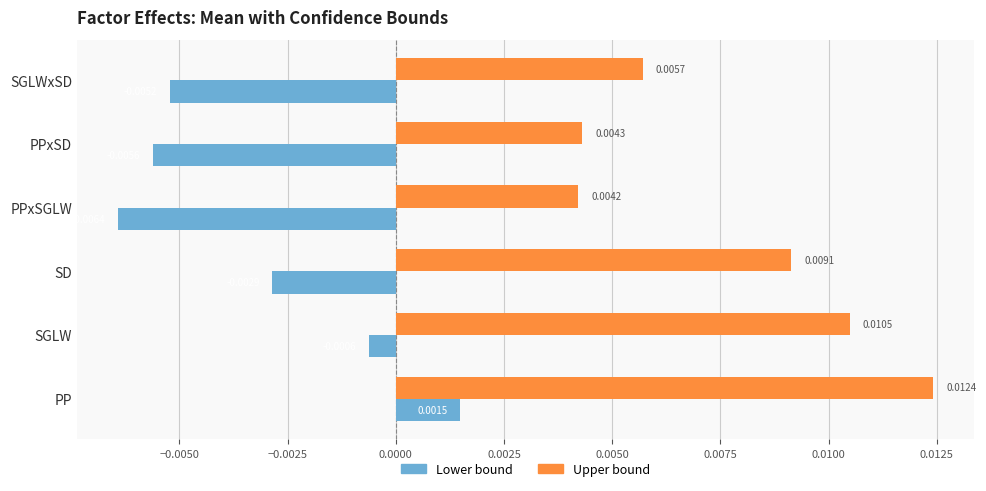

Which label corresponds to the largest value in the chart?

PP